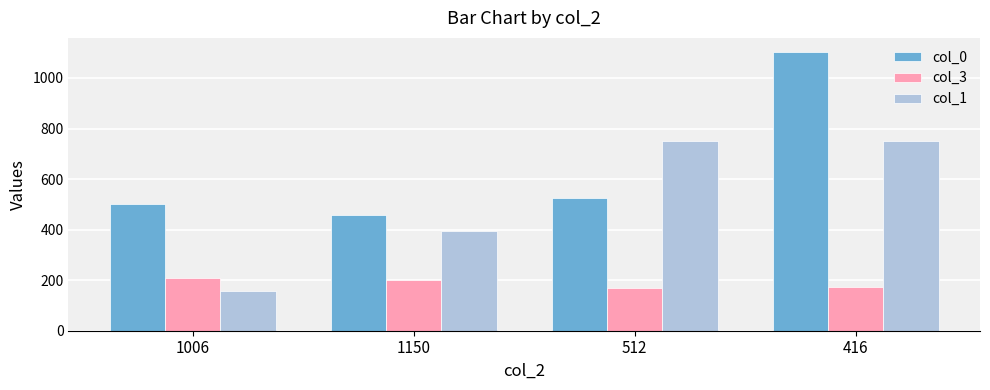

How many data points does each series have?

4